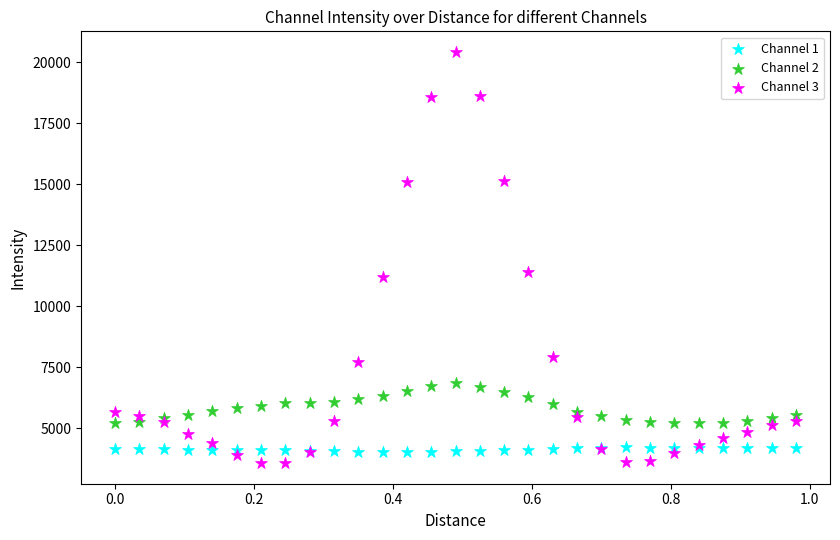

What are all the series names shown in the legend?

Channel 1, Channel 2, Channel 3